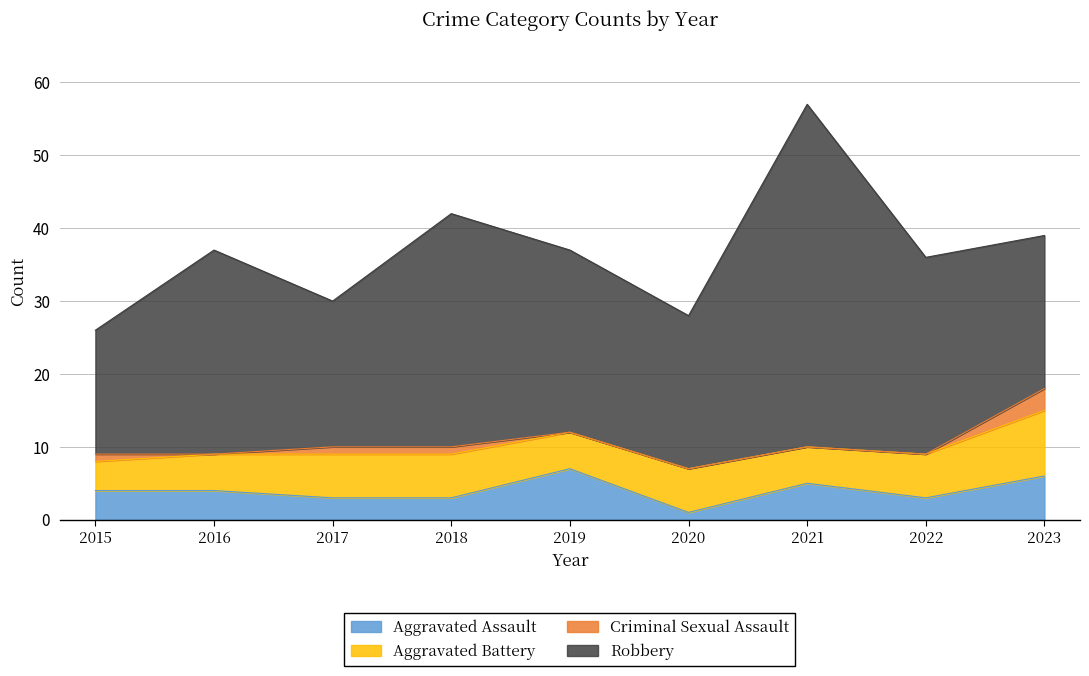

Which series has the widest spread of values?

Robbery